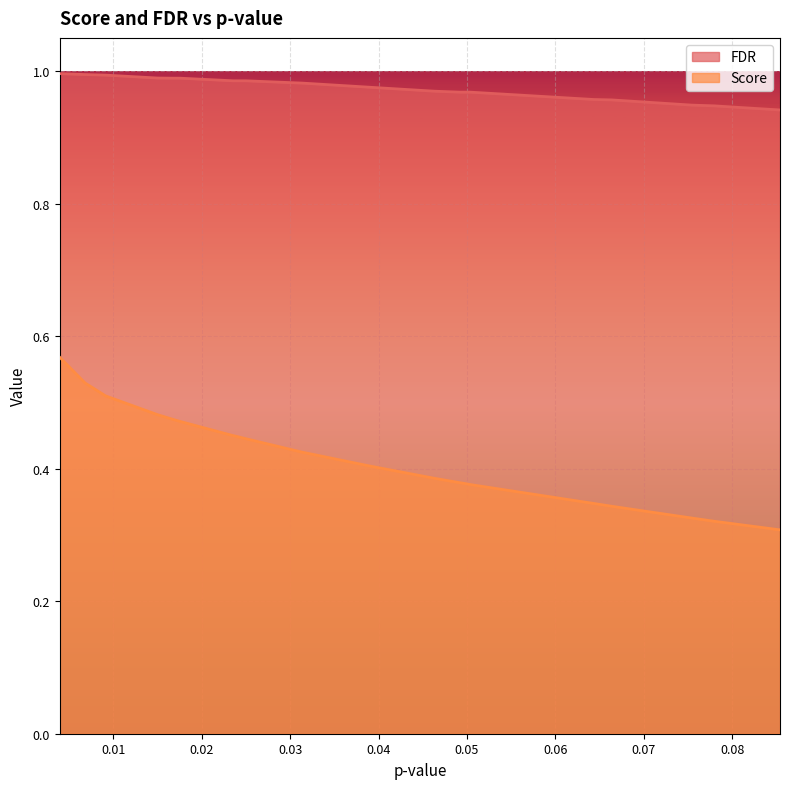

True or false: Score has more than 2 interior local peaks.

False